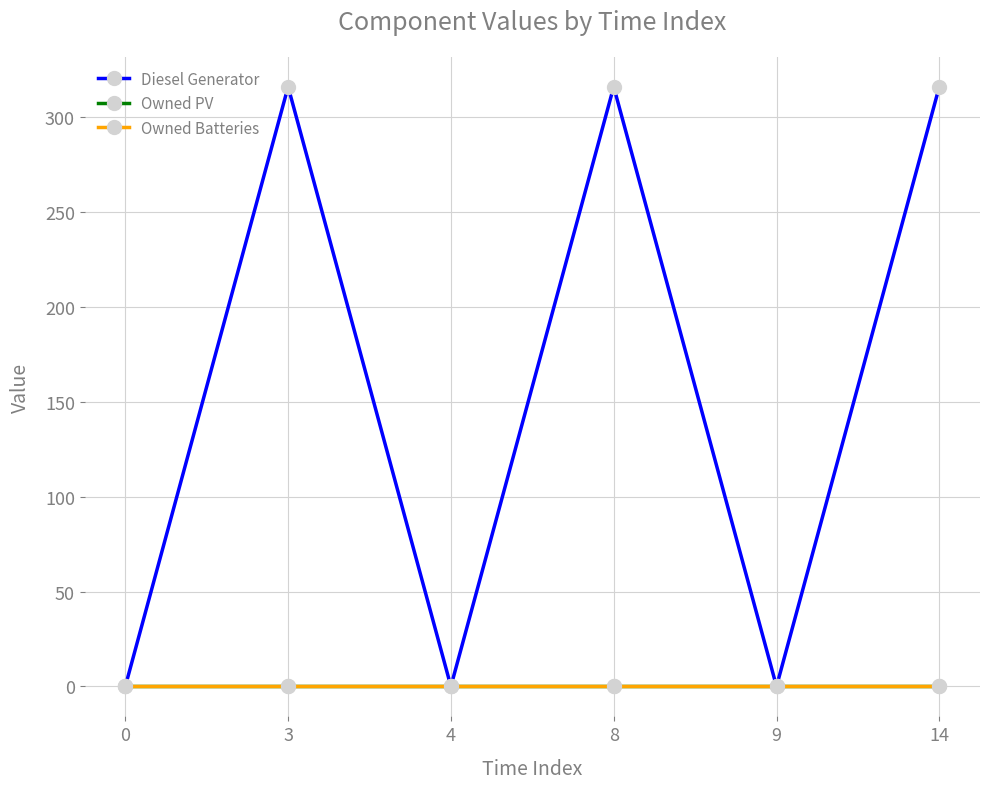

List the series in order of their peak value, highest first.

Diesel Generator, Owned PV, Owned Batteries